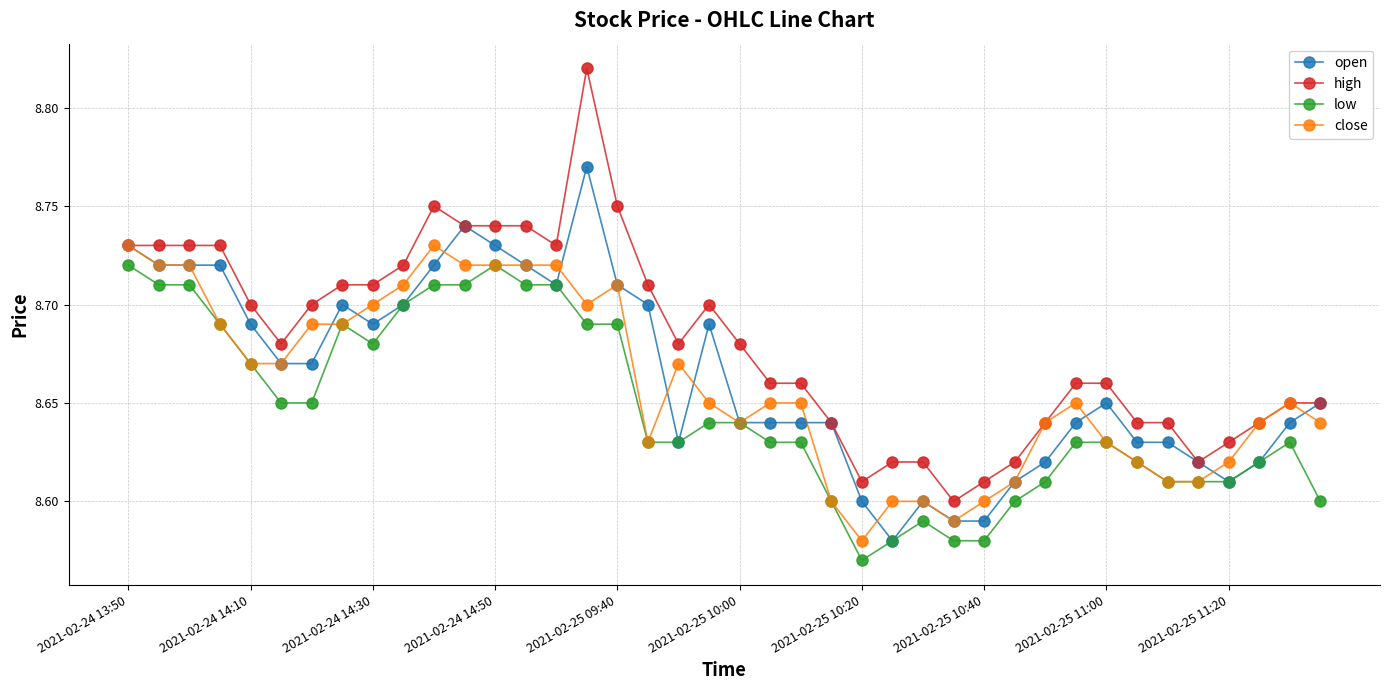

What are all the series names shown in the legend?

open, high, low, close